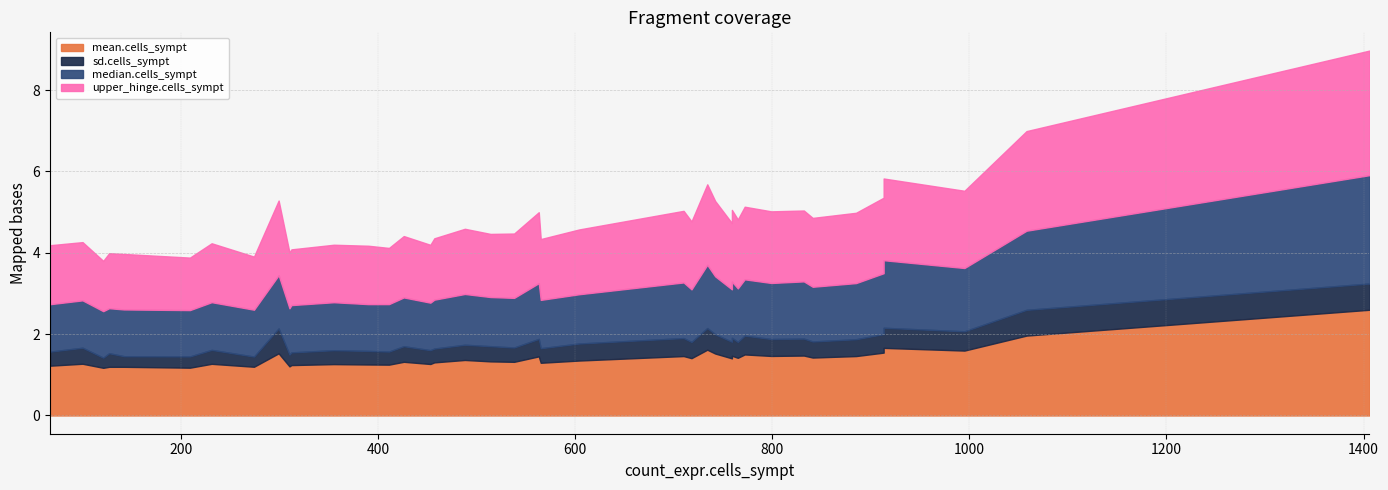

What is the lowest value of the mean.cells_sympt series?

1.2